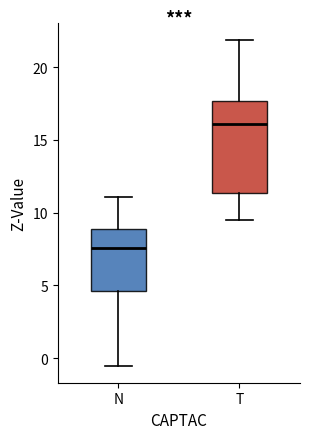

Which box has the lowest median line?

N